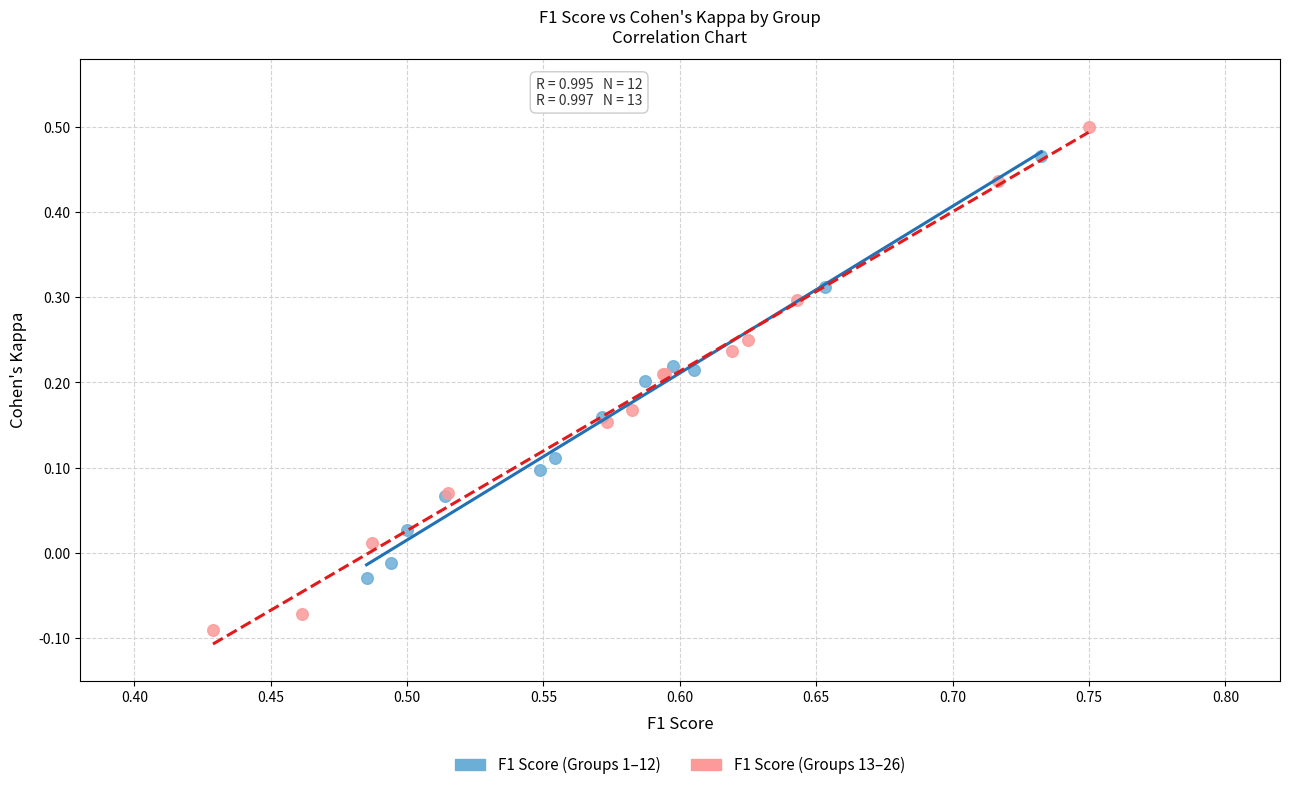

Which series has the widest spread of Y values?

F1 Score (Groups 13–26)